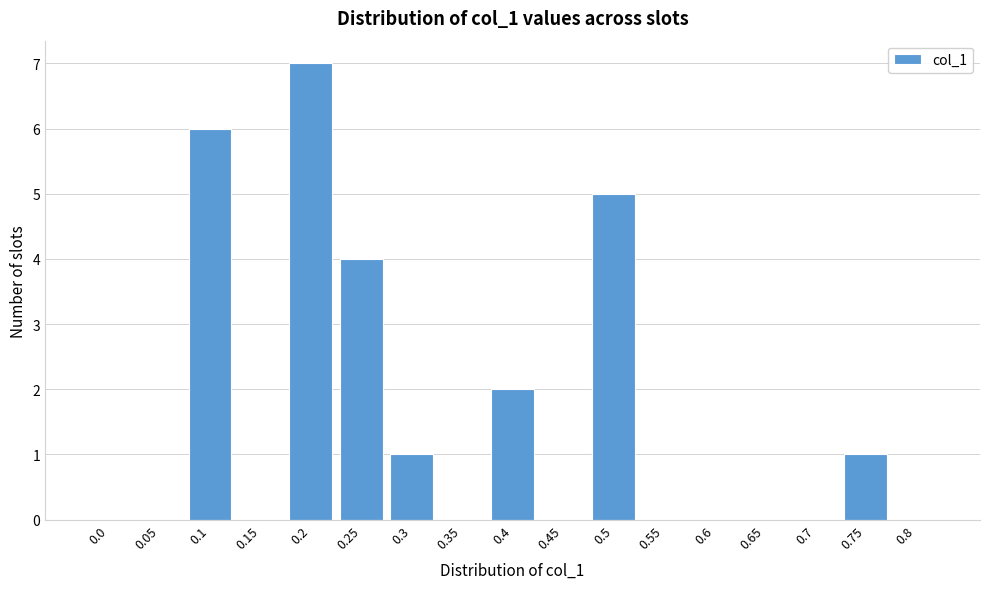

Reading right to left, extract all data points from this chart.

0.8=0	0.75=1	0.7=0	0.65=0	0.6=0	0.55=0	0.5=5	0.45=0	0.4=2	0.35=0	0.3=1	0.25=4	0.2=7	0.15=0	0.1=6	0.05=0	0.0=0